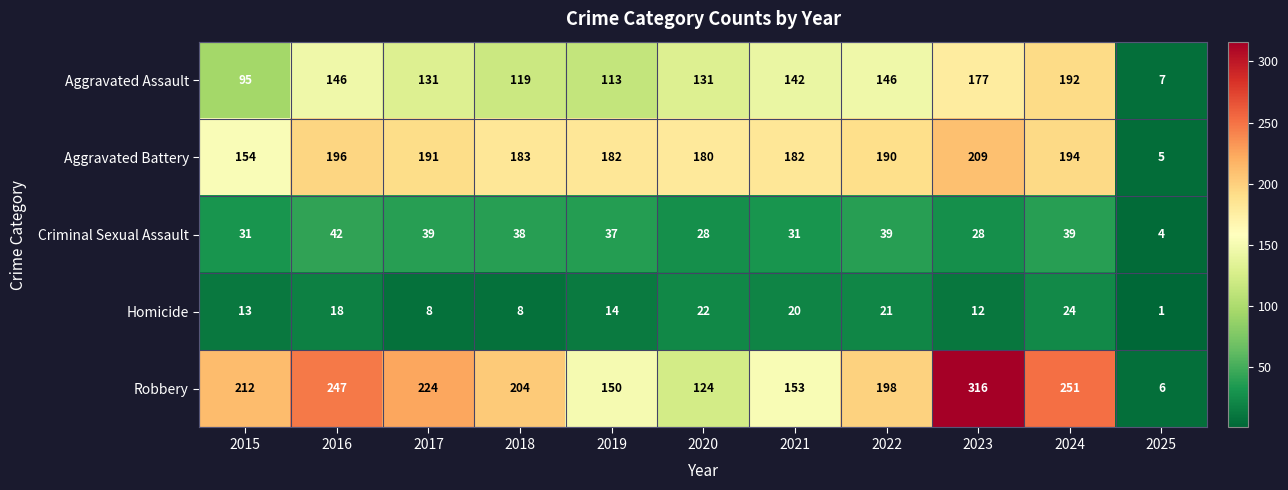

Rank the series by their maximum value, from highest to lowest.

Robbery, Aggravated Battery, Aggravated Assault, Criminal Sexual Assault, Homicide